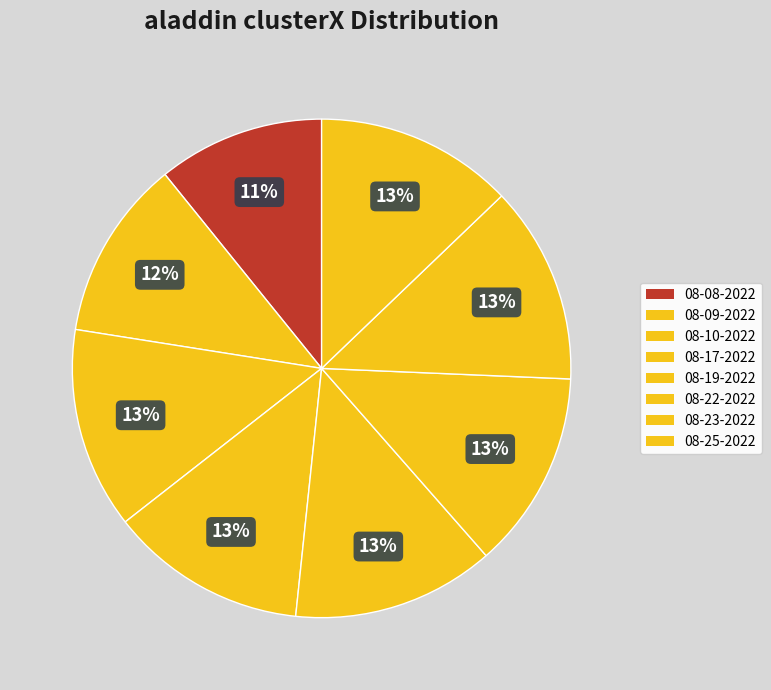

How many segments does this pie chart have?

8